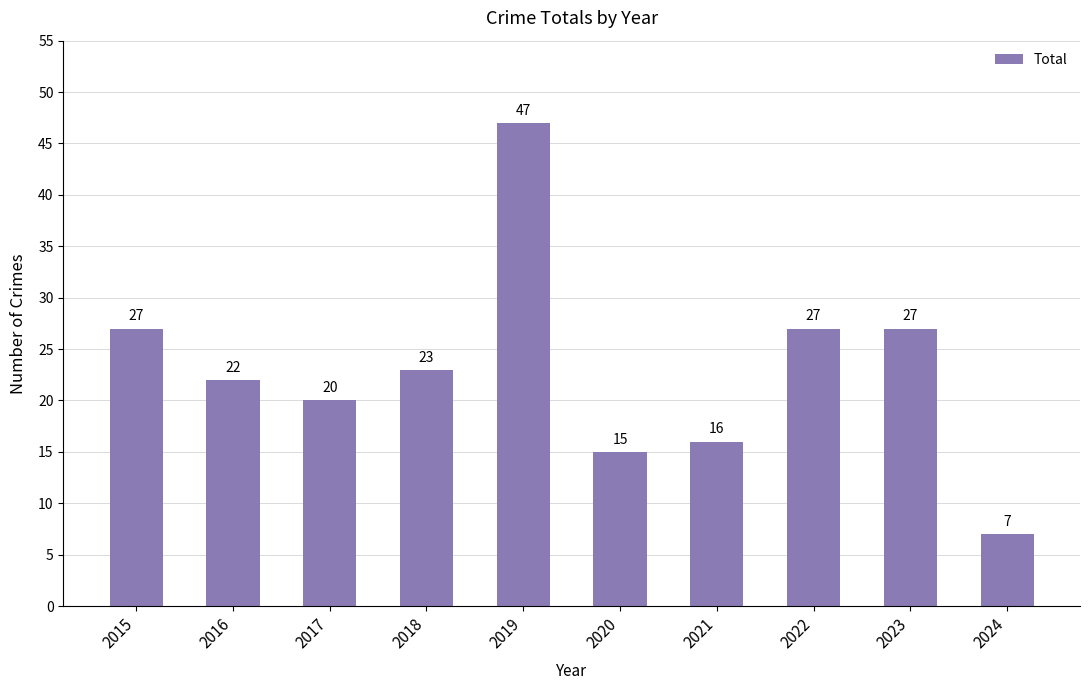

How many bars are there in total?

10